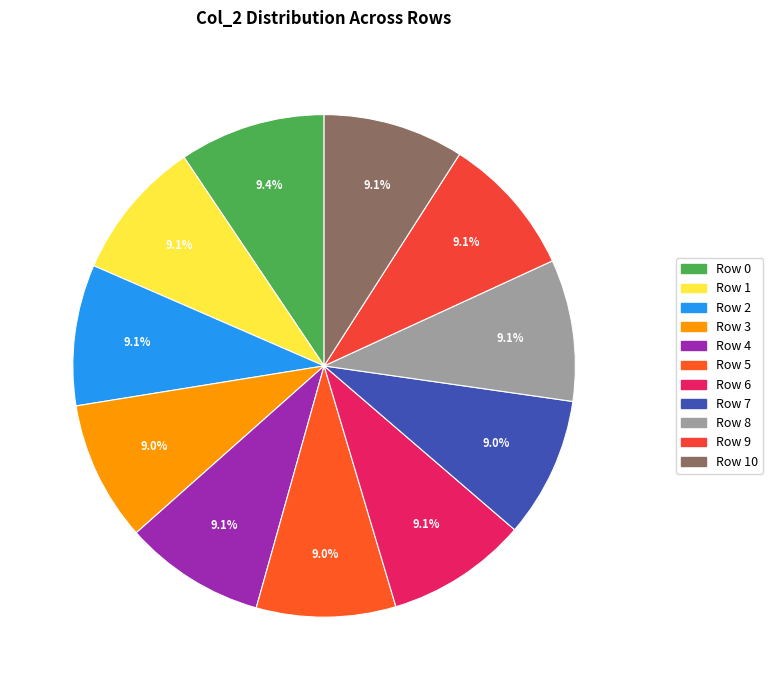

What is the largest slice in the pie chart?

Row 0